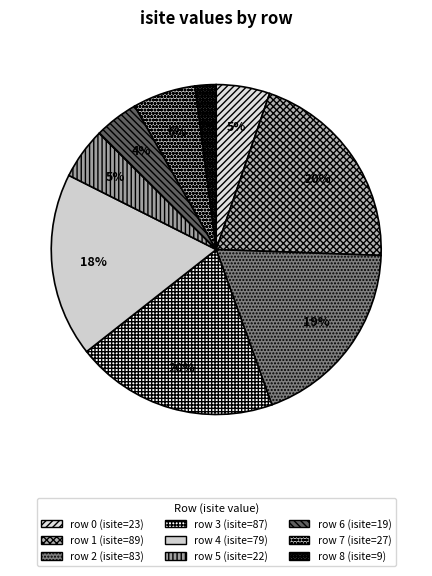

To the nearest percent, what portion does row 1 represent?

20%